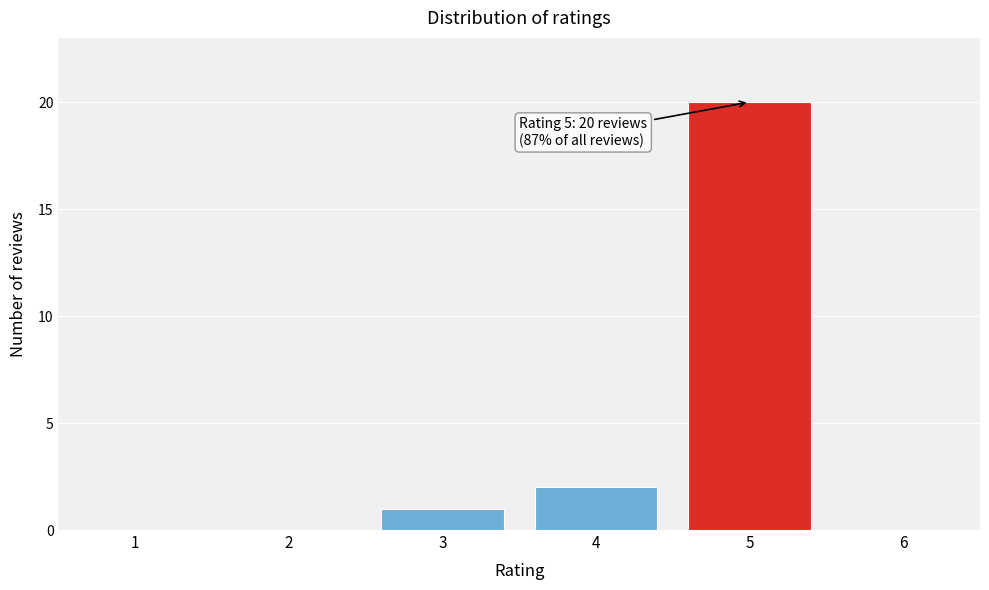

Reading left to right, extract all data points from this chart.

1	2	20